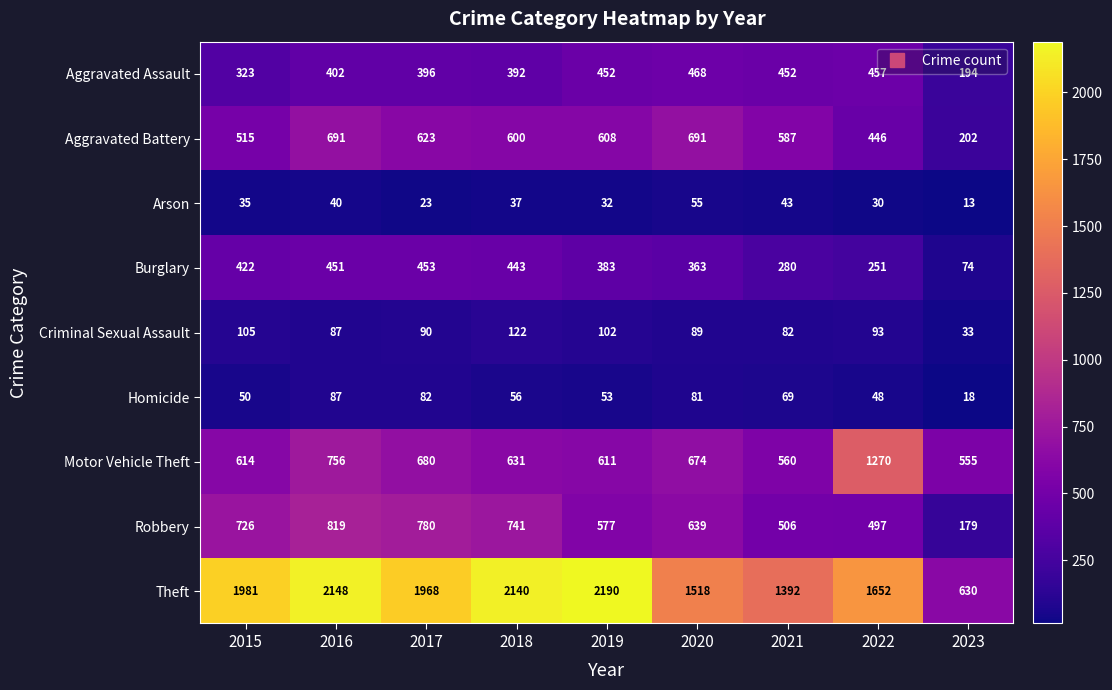

At 2021, list the series in order from smallest to largest.

Arson, Homicide, Criminal Sexual Assault, Burglary, Aggravated Assault, Robbery, Motor Vehicle Theft, Aggravated Battery, Theft